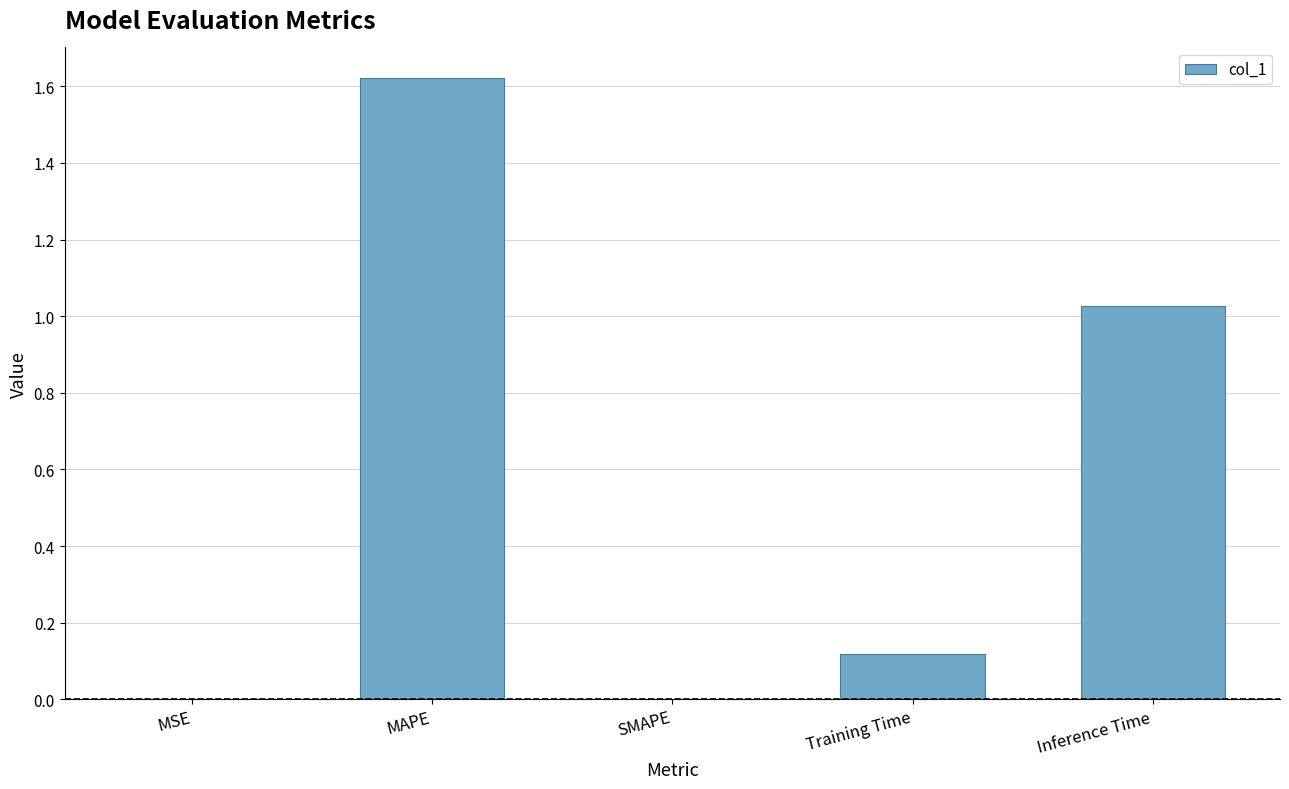

What is the sum of all values?

2.8